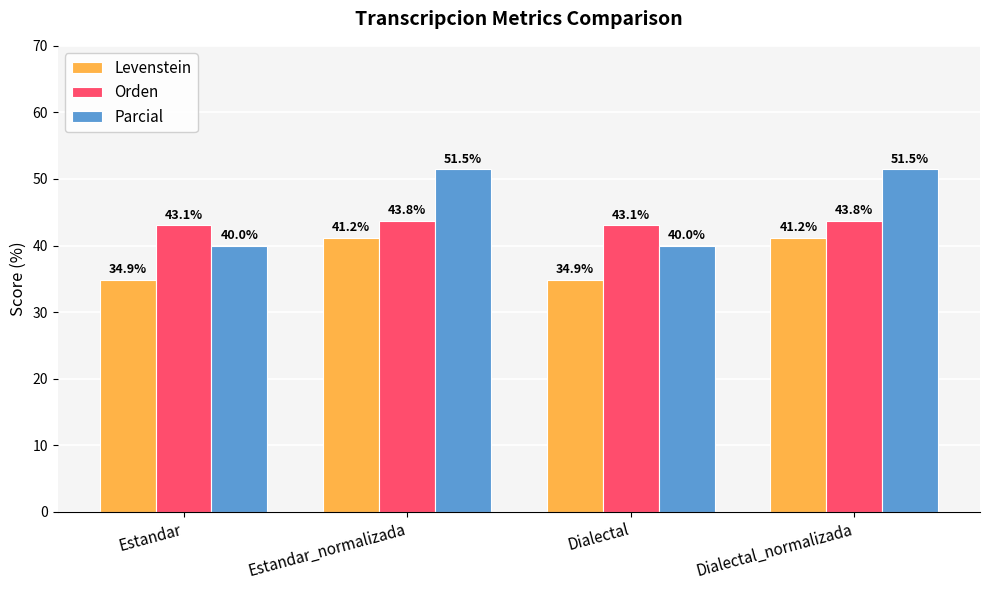

Reading left to right, list all the values displayed in this chart.

Levenstein: 34.9	41.2	34.9	41.2
Orden: 43.1	43.8	43.1	43.8
Parcial: 40.0	51.5	40.0	51.5